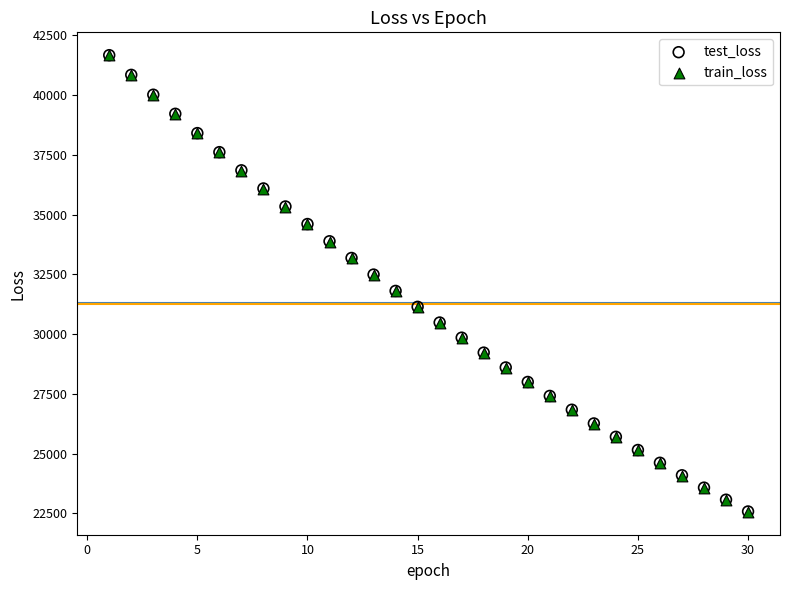

What are all the series names shown in the legend?

test_loss, train_loss